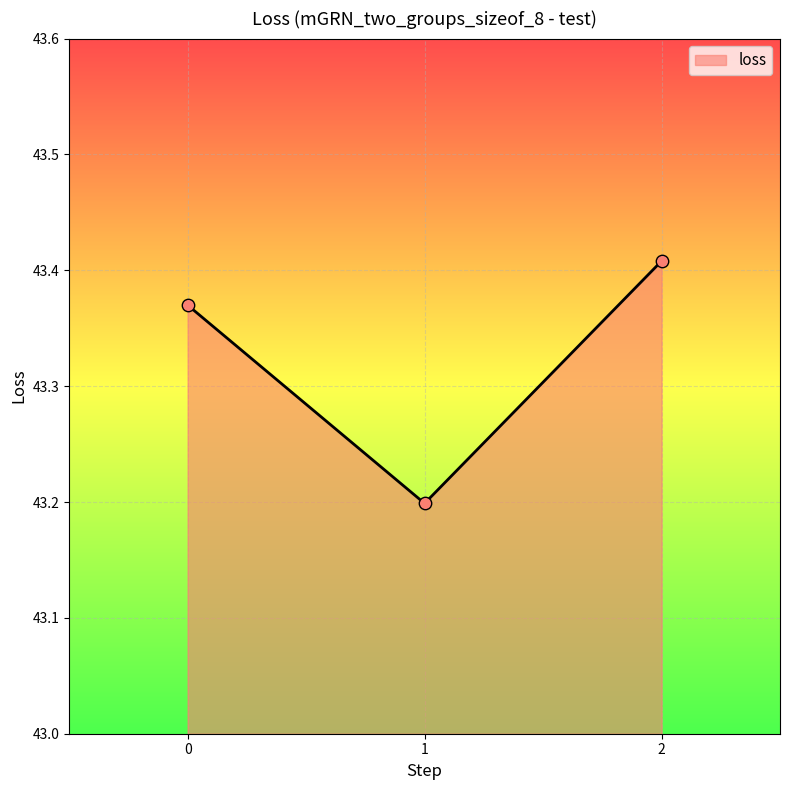

Approximately how many times larger is the value at 0 compared to 2?

1.0